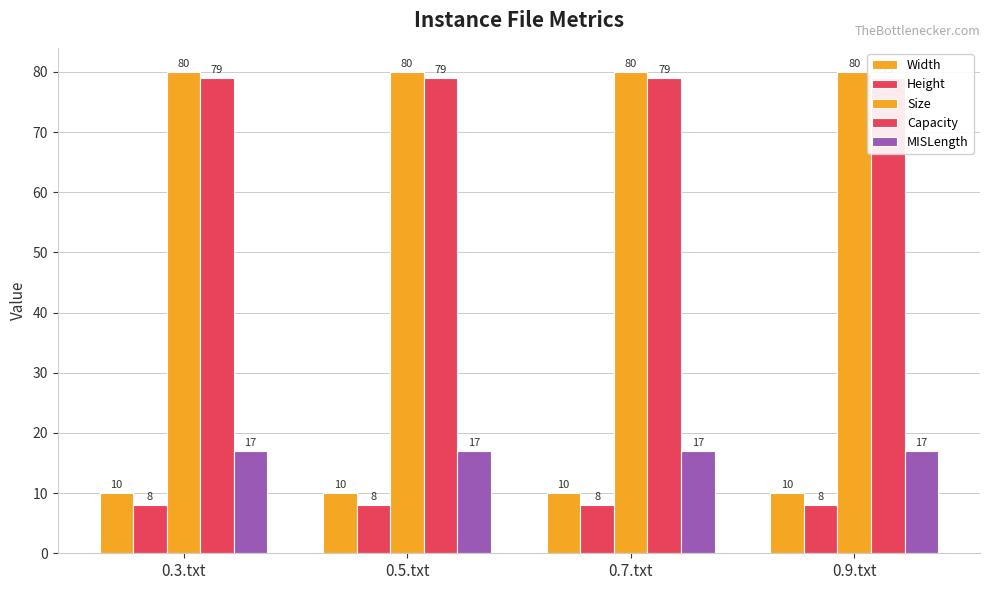

What is the sum of all Width values?

40